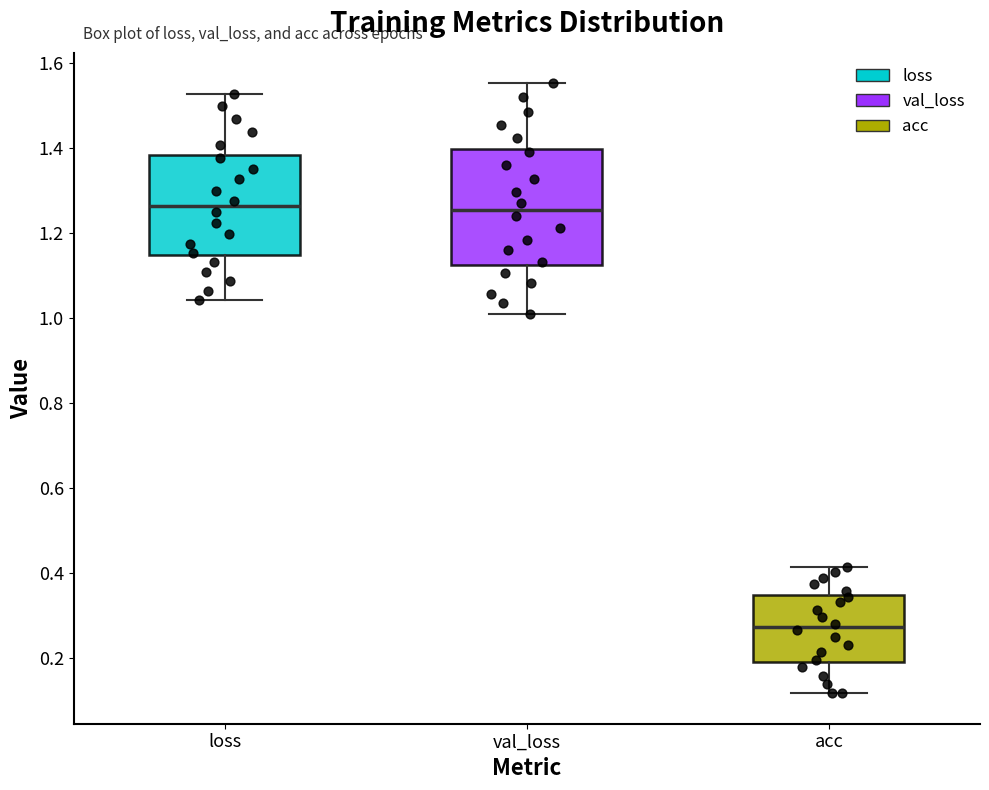

Where does the upper whisker of the box for val_loss end on the y-axis? The values are not printed on the chart, so give them approximately, as read against the axis.

1.56